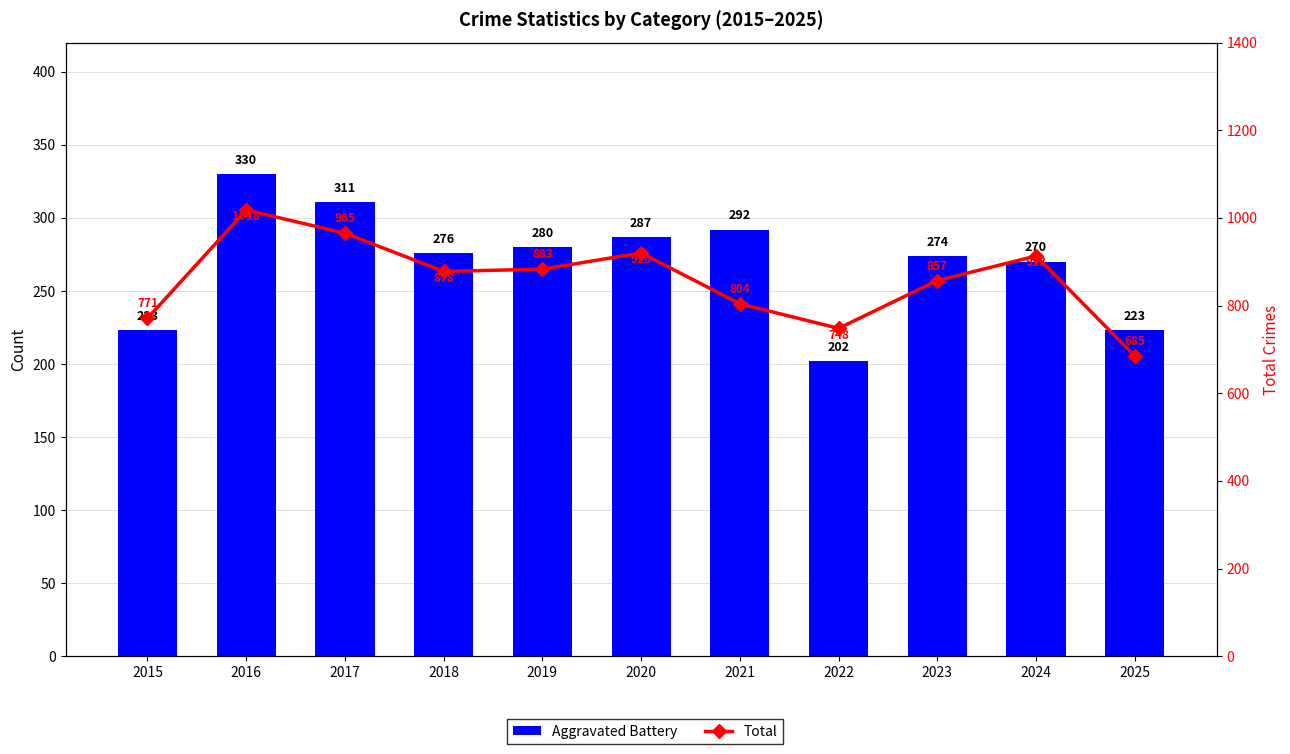

Which label corresponds to the largest value in the chart?

2016